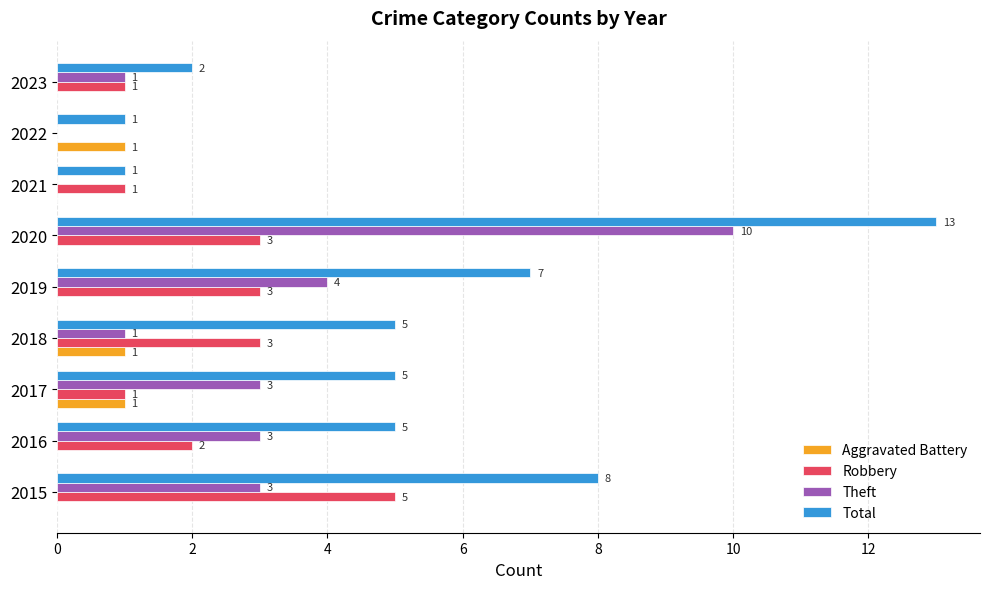

The value of Aggravated Battery at 2021 is 0. True or false?

True